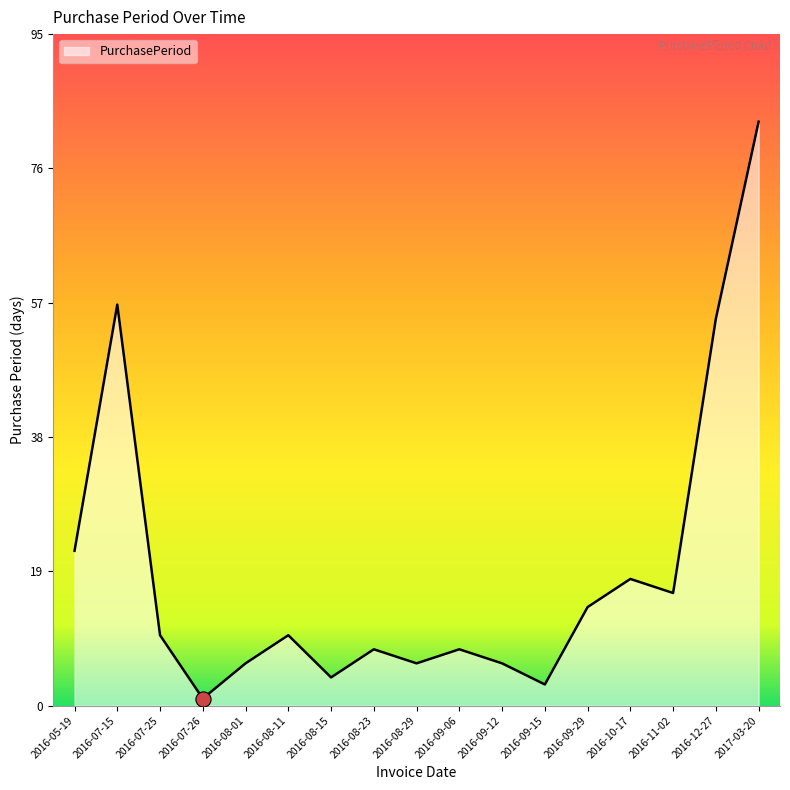

Between 2016-08-29 and 2016-07-25, which is larger?

2016-07-25